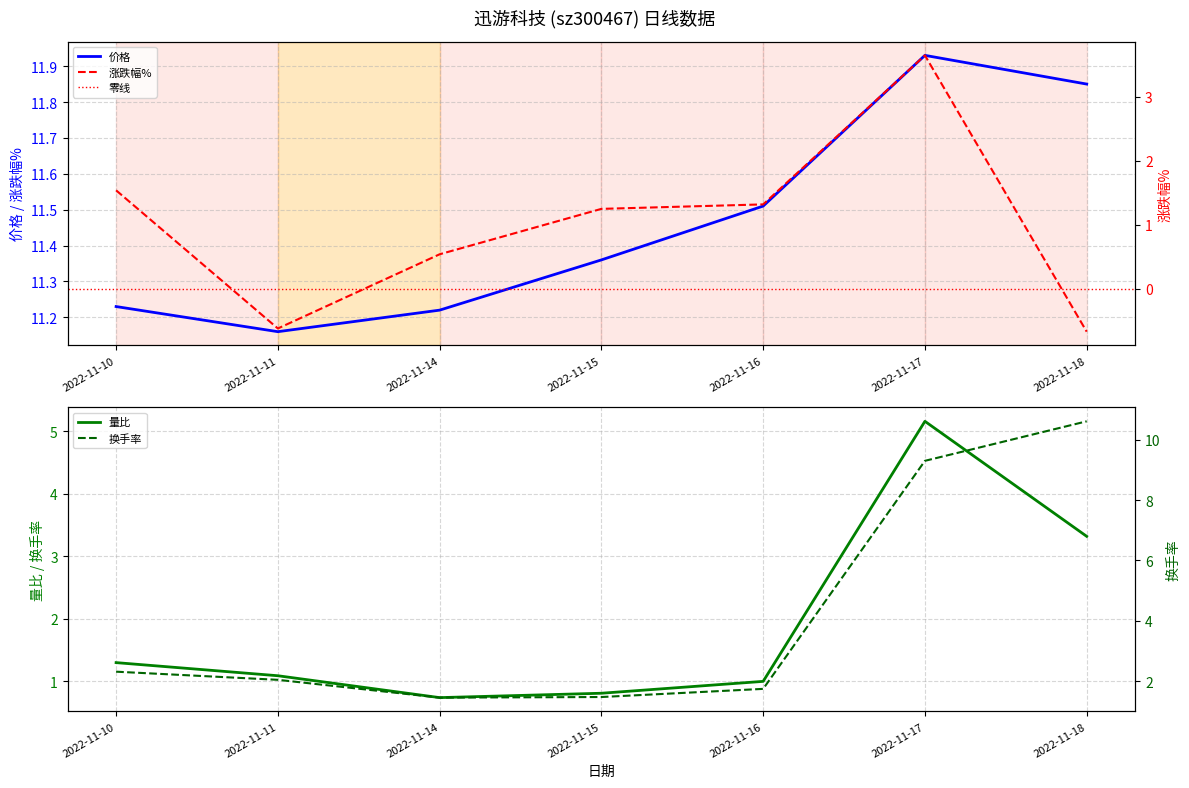

True or false: 价格 has a value of 18.6 at 2022-11-17.

False